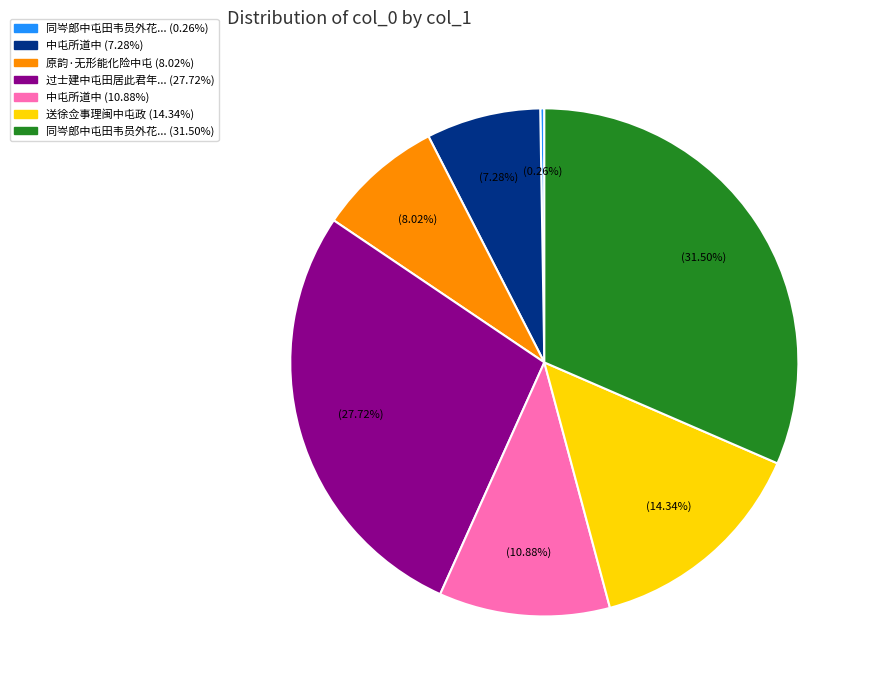

Is there any slice that represents more than half of the pie?

No